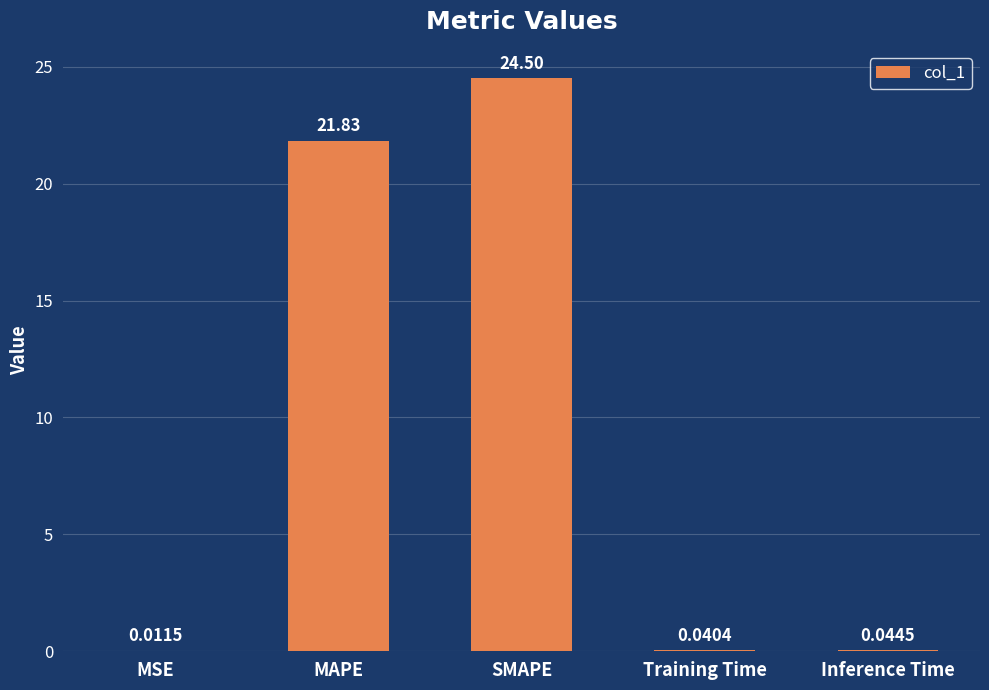

How many data points does each series have?

5